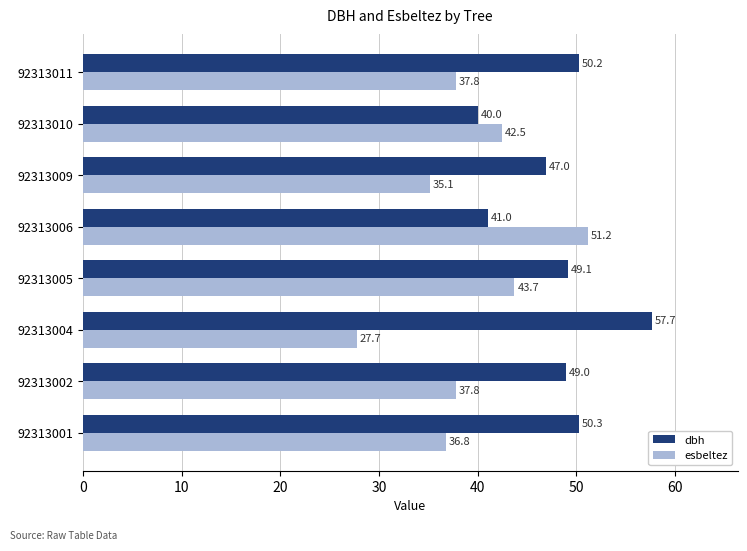

At which category does the chart reach its peak across all series?

92313004